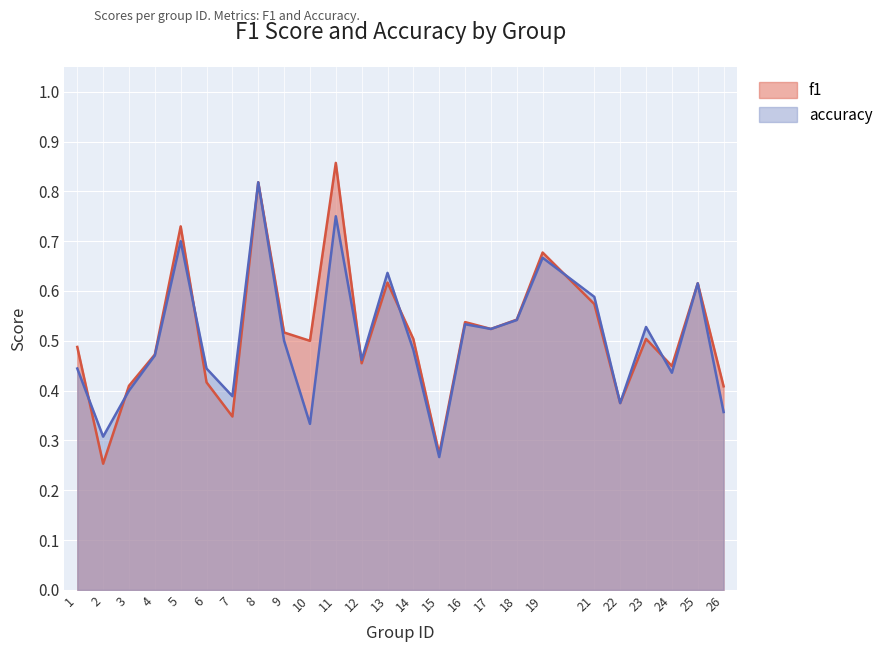

What are all the series names shown in the legend?

f1, accuracy